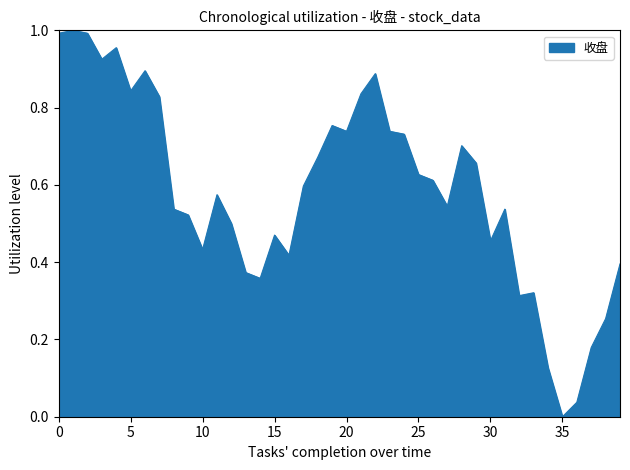

What is the value of the 22nd point from the left?

0.8